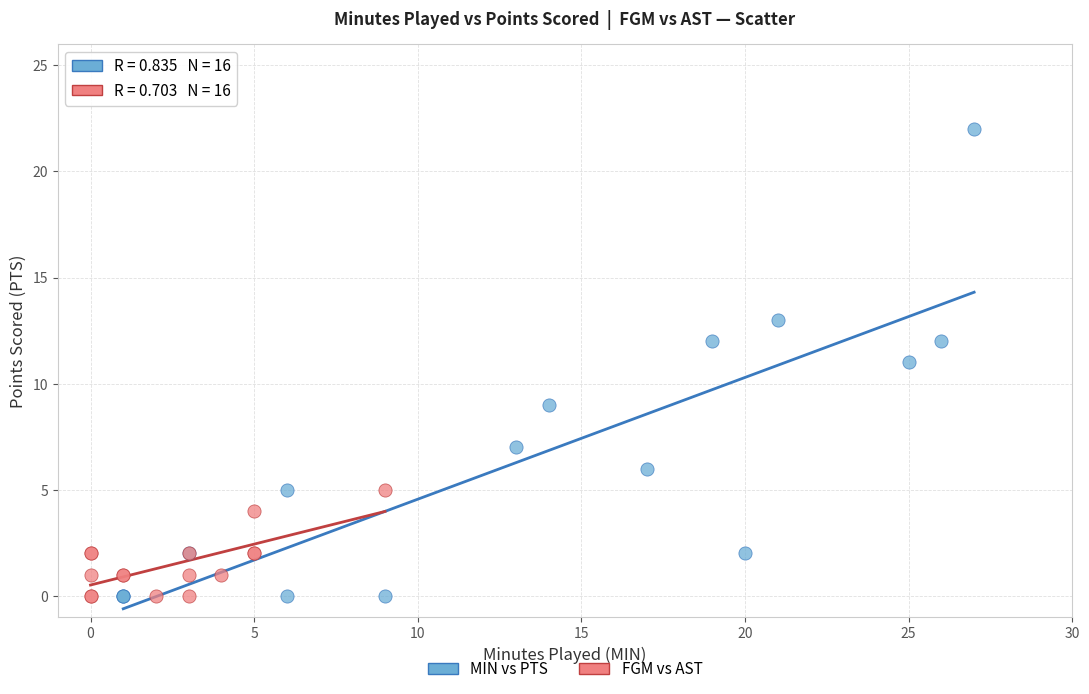

Which series reaches the maximum Y coordinate?

MIN vs PTS